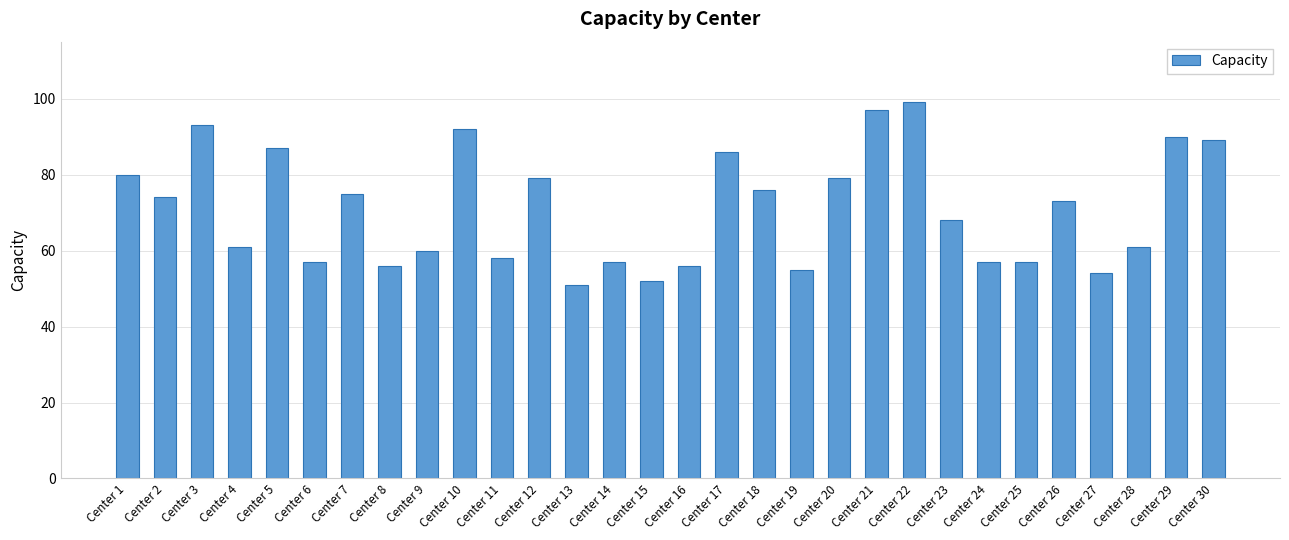

Are the bars grouped side by side (vs. stacked)?

No